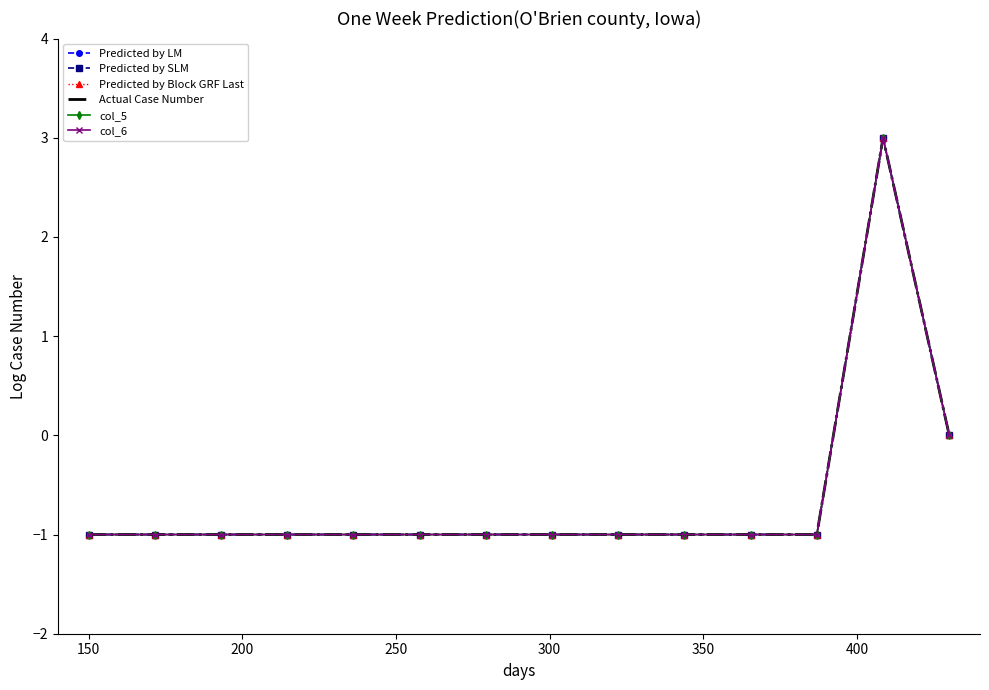

What is the sum of all Predicted by LM values?

-9